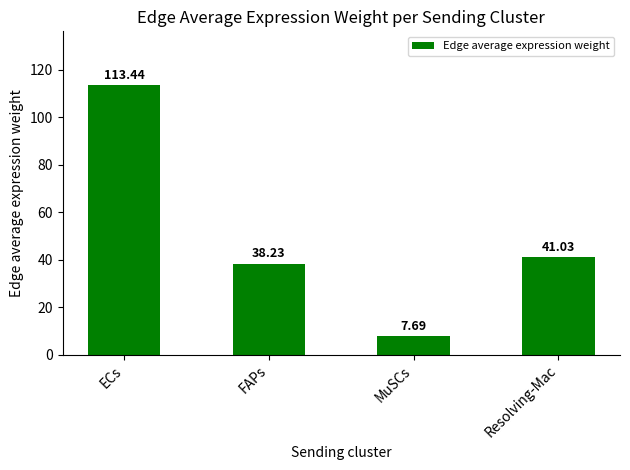

Does the chart contain any negative values?

No